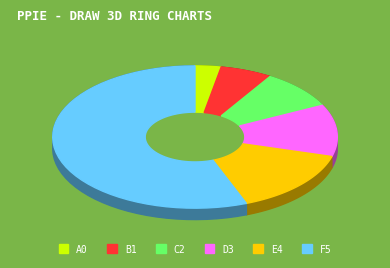

To the nearest percent, what is the difference between the largest and smallest slice percentages?

53%